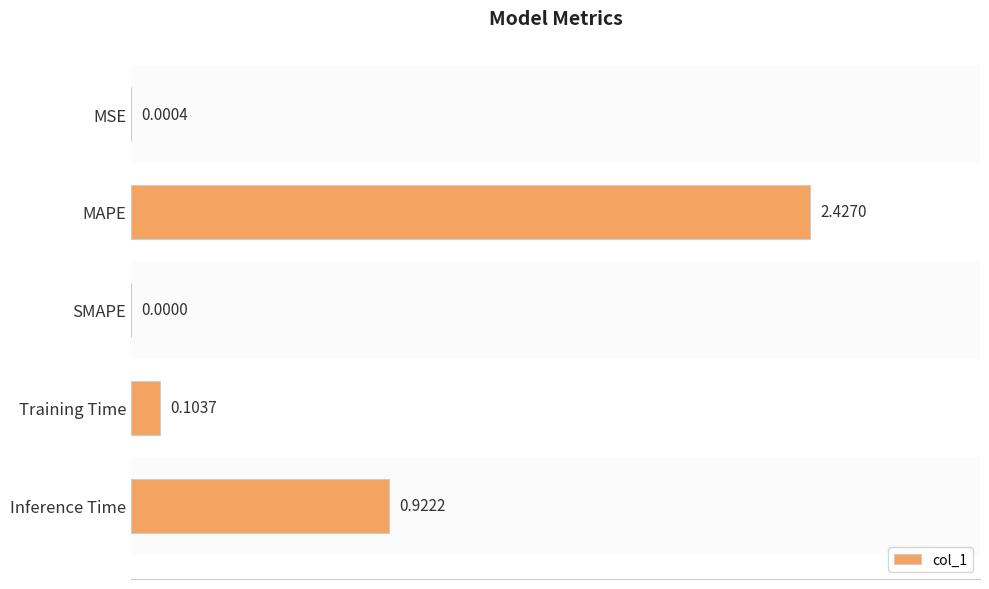

What is the sum of all values?

3.5